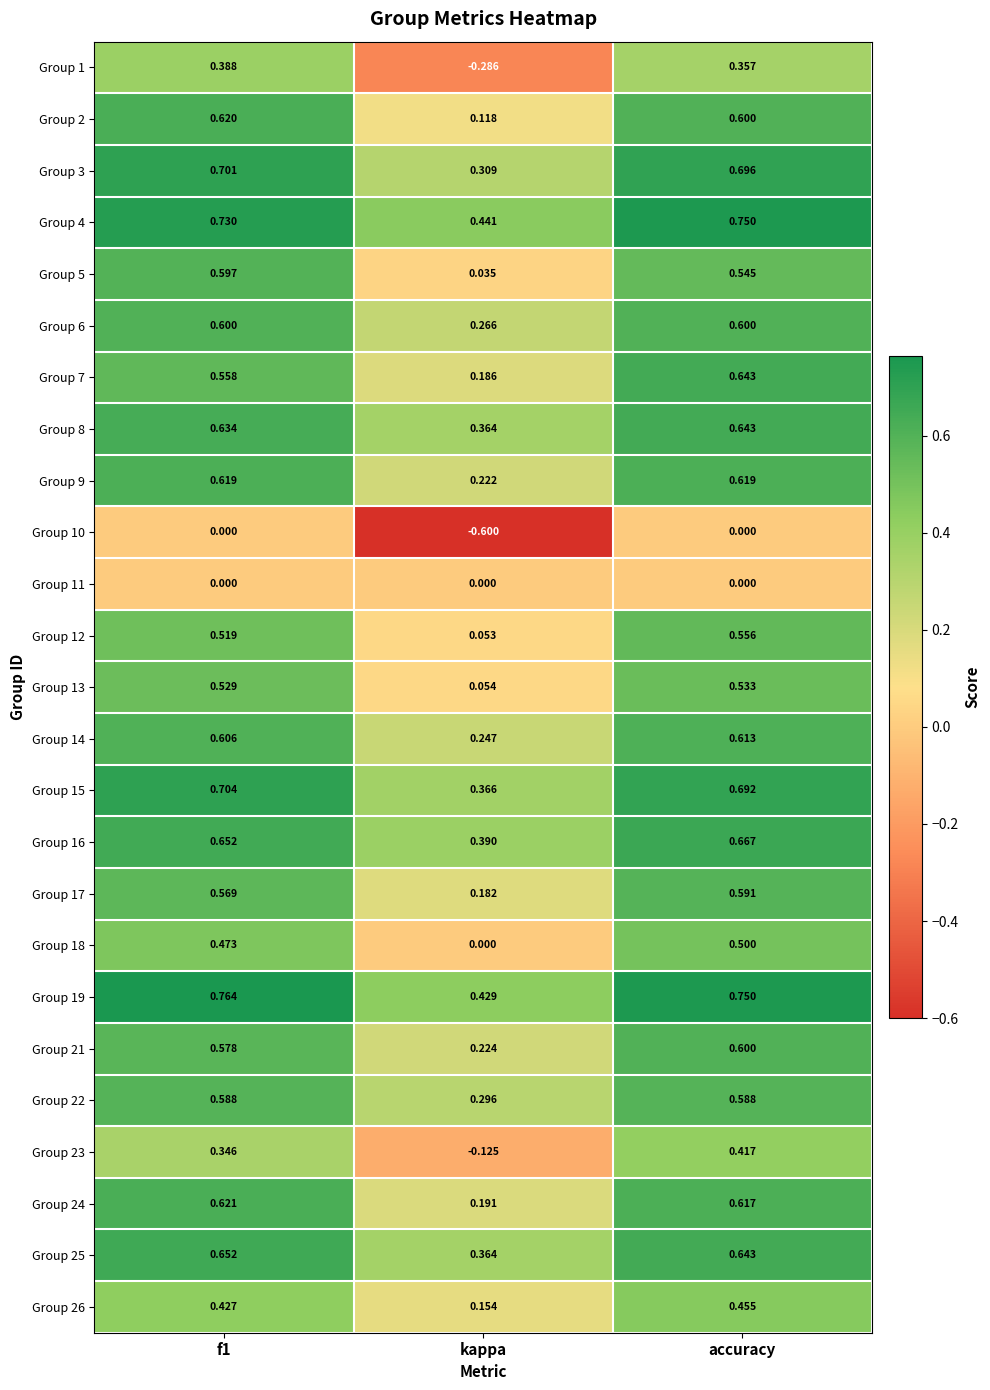

Which series has the widest spread of values?

Group 1